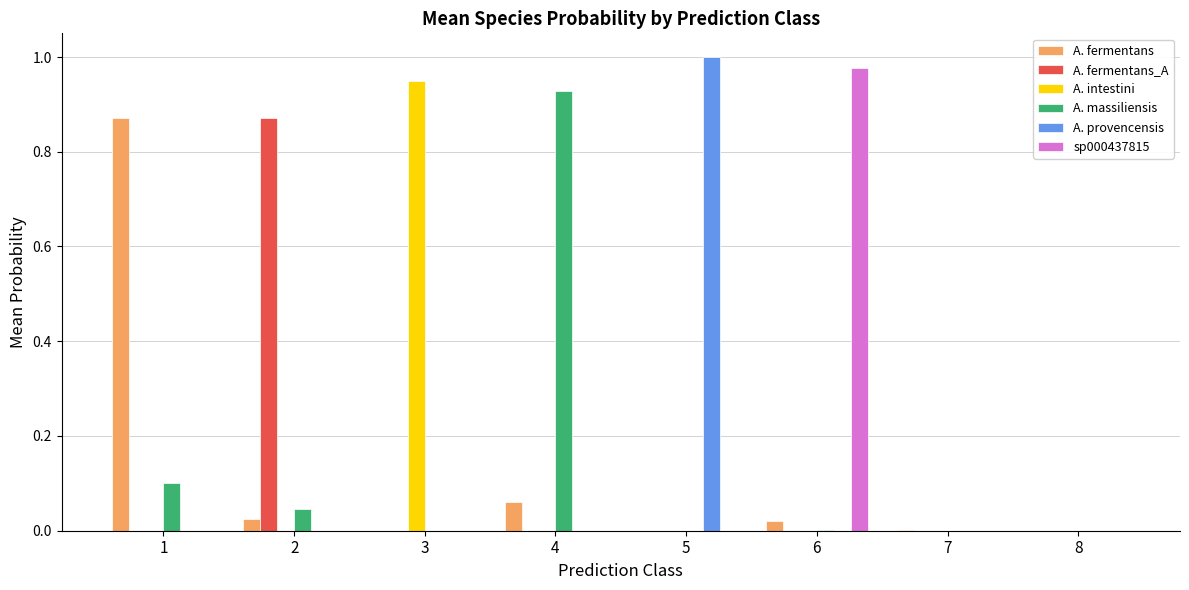

The A. fermentans_A series shows 0.0 at 6. True or false?

True